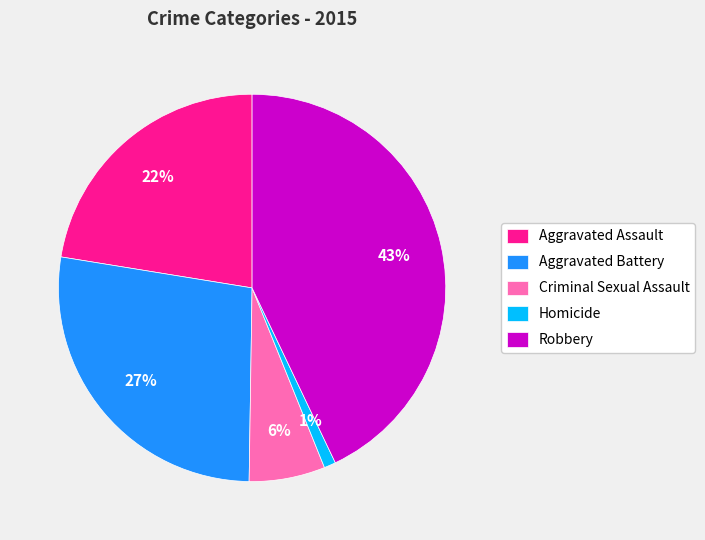

To the nearest percent, what percentage of the pie is Robbery?

43%